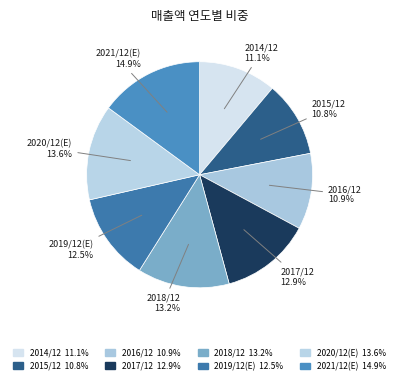

How many slices are in this pie chart?

8